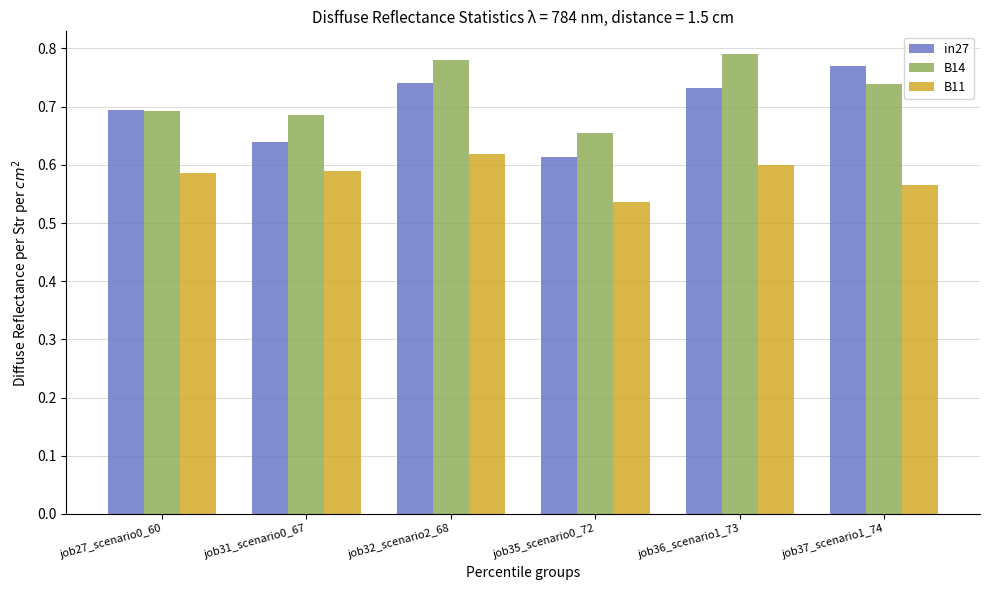

List the series in order of their peak value, highest first.

B14, in27, B11